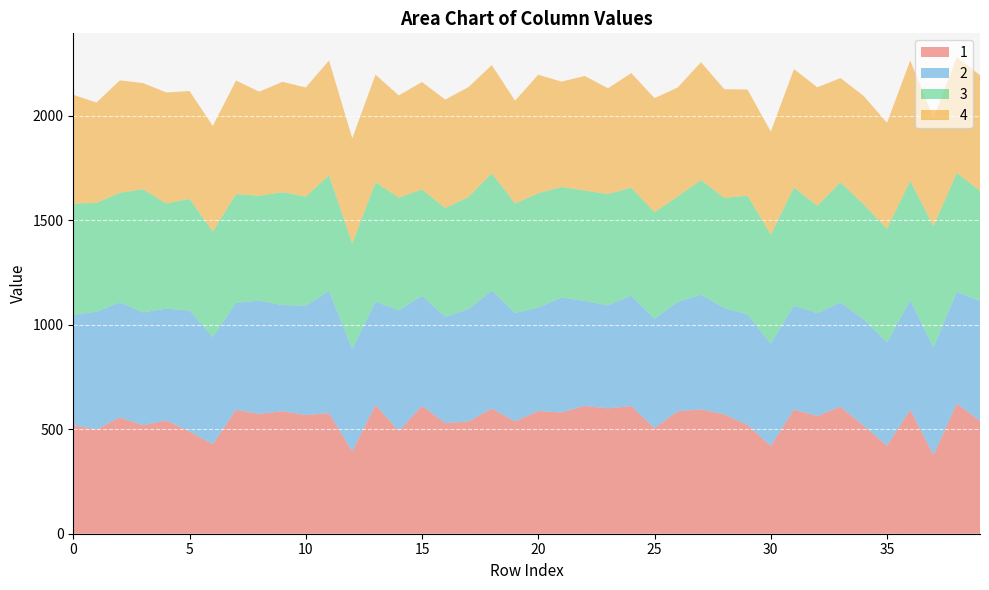

Reading right to left, list all the values displayed in this chart.

1: 39=540	38=622	37=376	36=593	35=421	34=516	33=608	32=563	31=594	30=420	29=520	28=571	27=595	26=586	25=505	24=611	23=600	22=612	21=580	20=587	19=537	18=599	17=537	16=529	15=612	14=491	13=617	12=393	11=577	10=568	9=586	8=573	7=593	6=428	5=489	4=542	3=519	2=556	1=499	0=520
2: 39=573	38=536	37=515	36=525	35=494	34=510	33=499	32=492	31=498	30=489	29=529	28=509	27=549	26=523	25=523	24=528	23=493	22=502	21=550	20=495	19=519	18=565	17=537	16=509	15=527	14=578	13=494	12=491	11=584	10=523	9=508	8=542	7=512	6=513	5=579	4=535	3=540	2=551	1=563	0=528
3: 39=528	38=568	37=580	36=571	35=544	34=549	33=575	32=514	31=565	30=522	29=568	28=527	27=548	26=505	25=510	24=517	23=532	22=528	21=529	20=547	19=524	18=561	17=537	16=520	15=508	14=539	13=571	12=504	11=554	10=522	9=540	8=502	7=520	6=505	5=534	4=503	3=589	2=524	1=521	0=532
4: 39=553	38=554	37=517	36=575	35=507	34=519	33=498	32=567	31=566	30=493	29=508	28=520	27=564	26=521	25=546	24=548	23=506	22=548	21=504	20=567	19=492	18=517	17=526	16=519	15=514	14=489	13=514	12=504	11=549	10=522	9=528	8=498	7=543	6=505	5=516	4=531	3=508	2=538	1=480	0=520